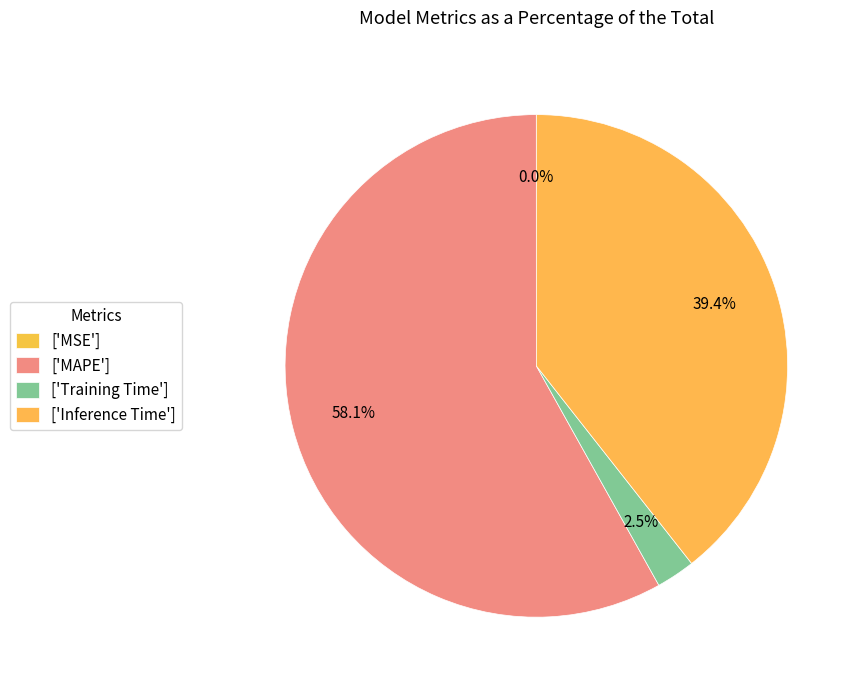

To the nearest percent, what is the average slice percentage?

25%